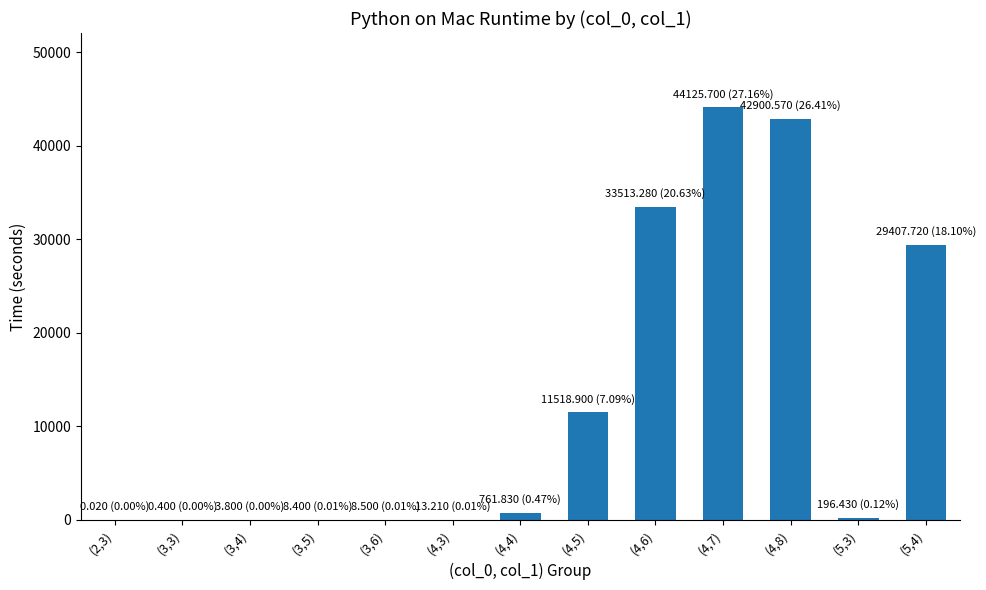

Is it true that the value at (5,4) is 42575.6?

False